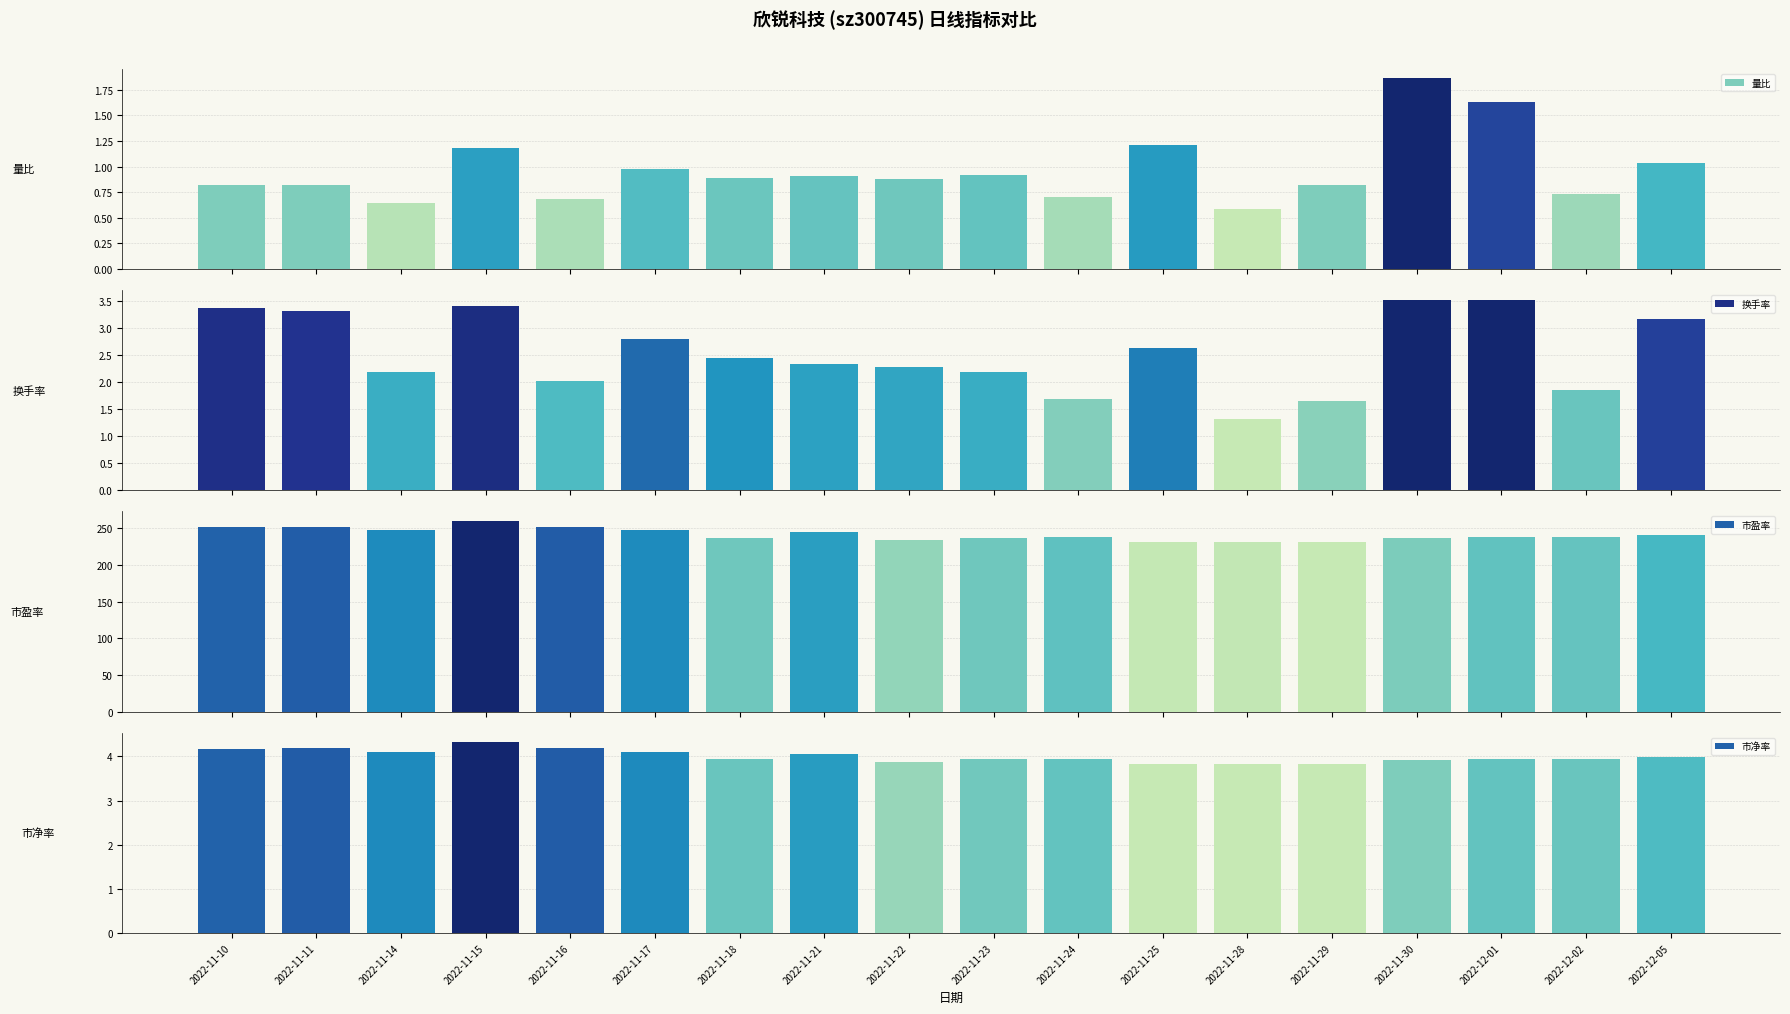

Which series has the widest spread of values?

市盈率